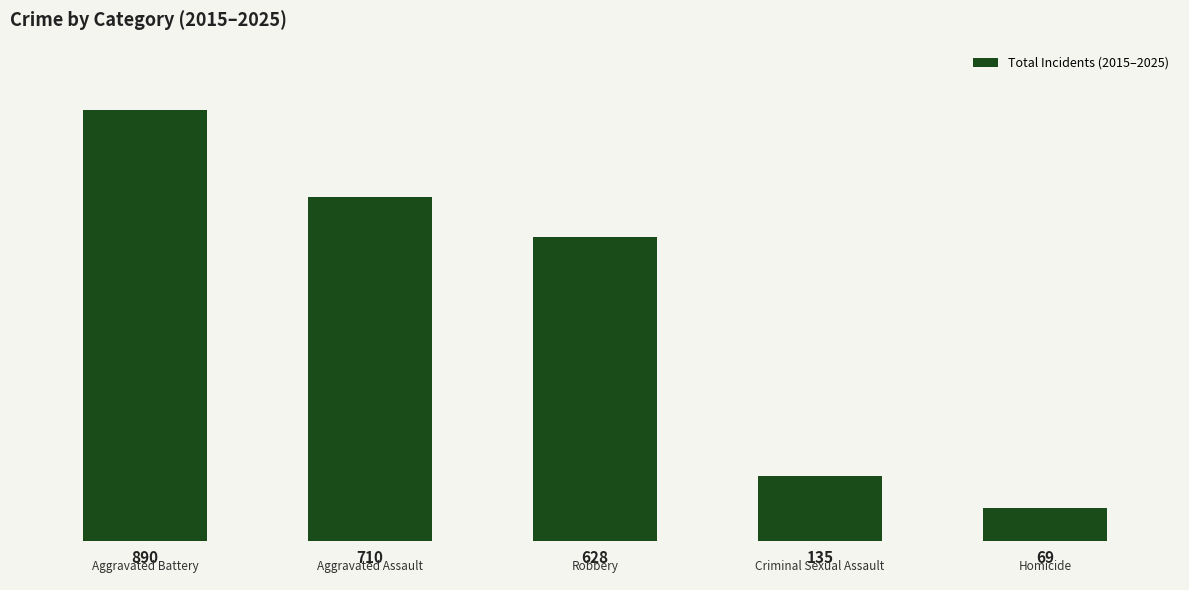

Reading left to right, extract all data points from this chart.

890	710	628	135	69